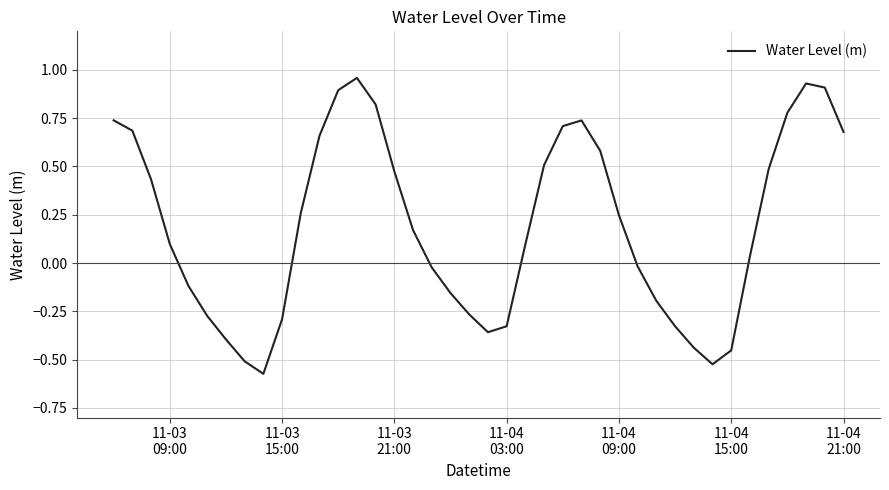

How many lines are shown in the chart?

1